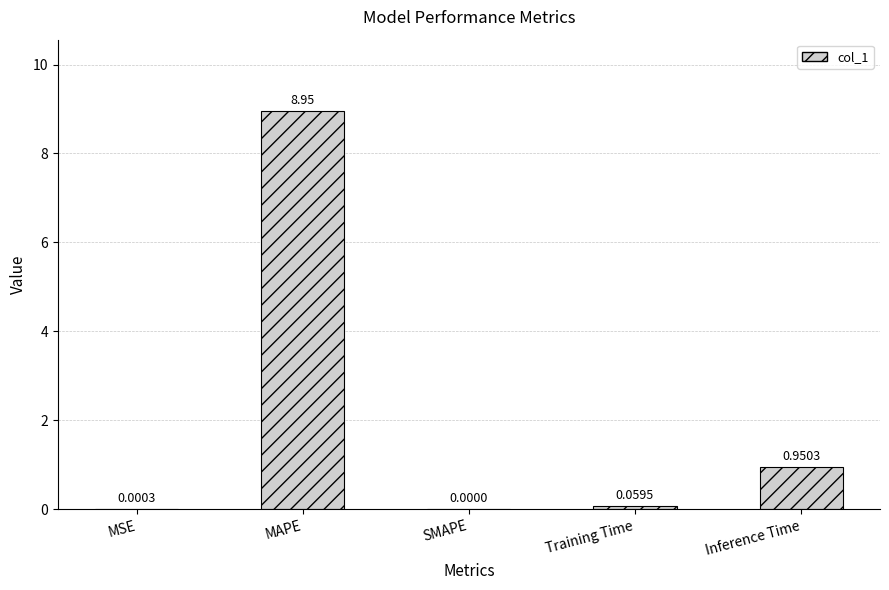

What is the sum of the values at Inference Time and MAPE?

9.9